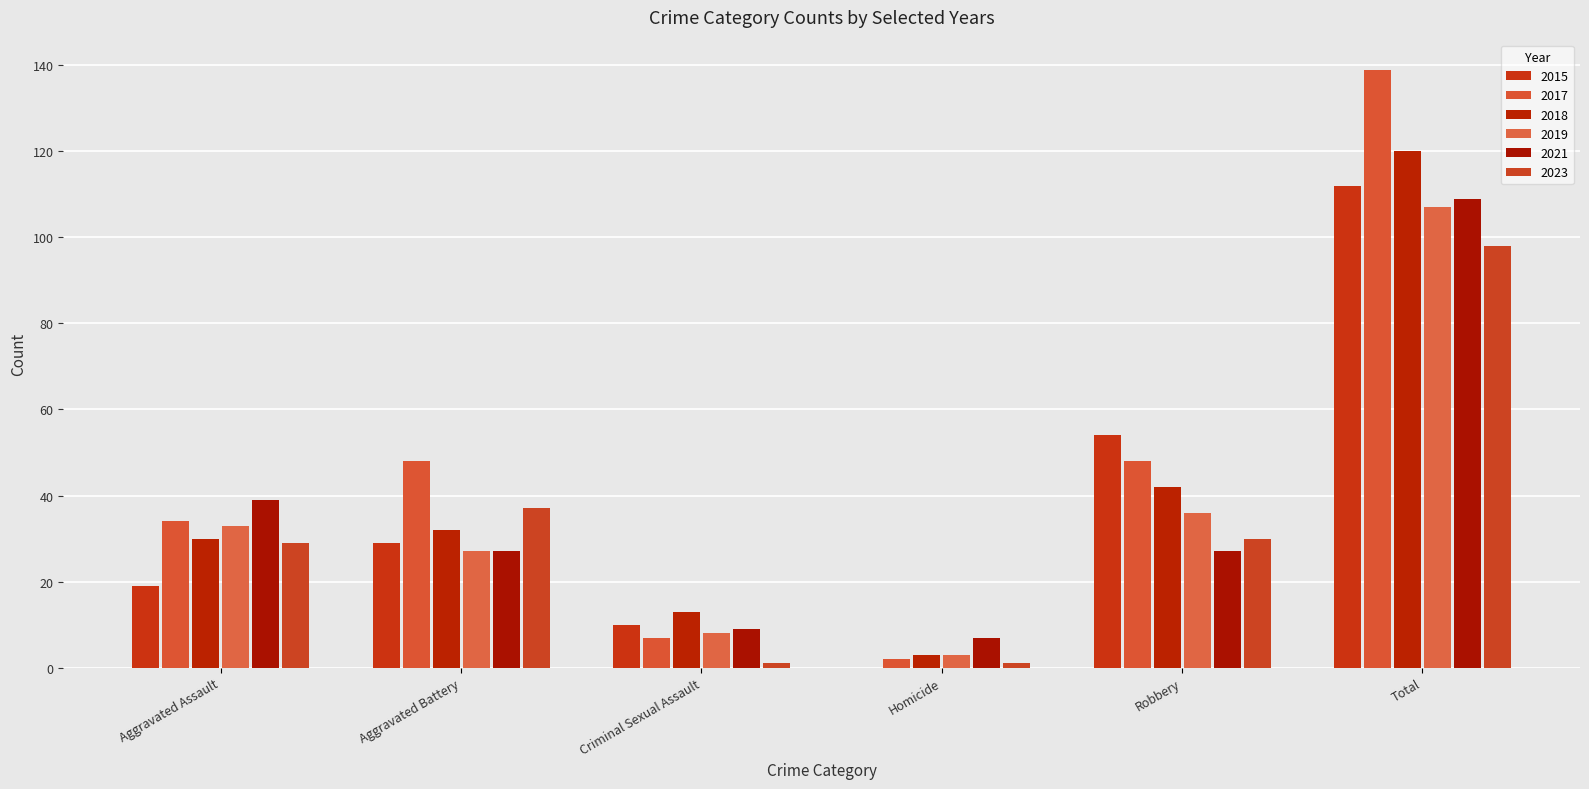

Count the number of categories in the chart.

6